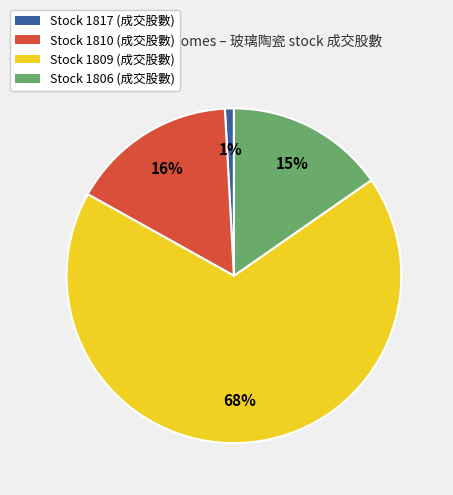

To the nearest percent, what is the average slice percentage?

25%